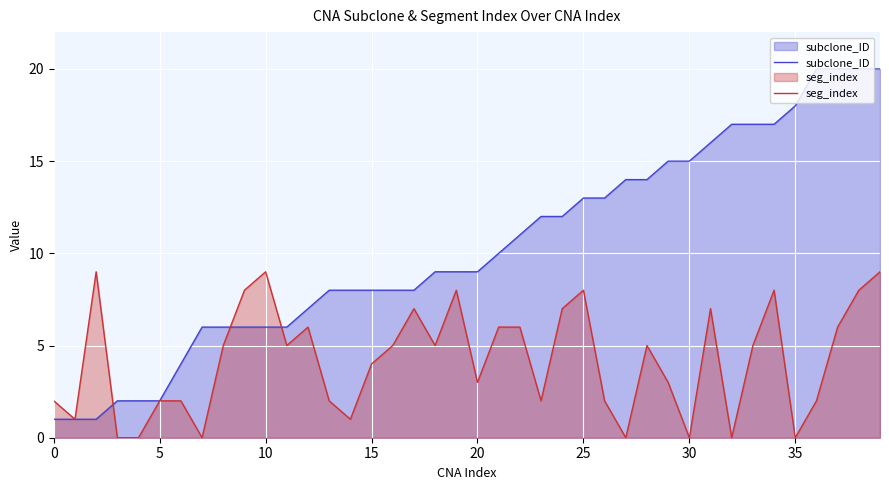

After their last crossing, which series has the higher values: seg_index or subclone_ID?

subclone_ID